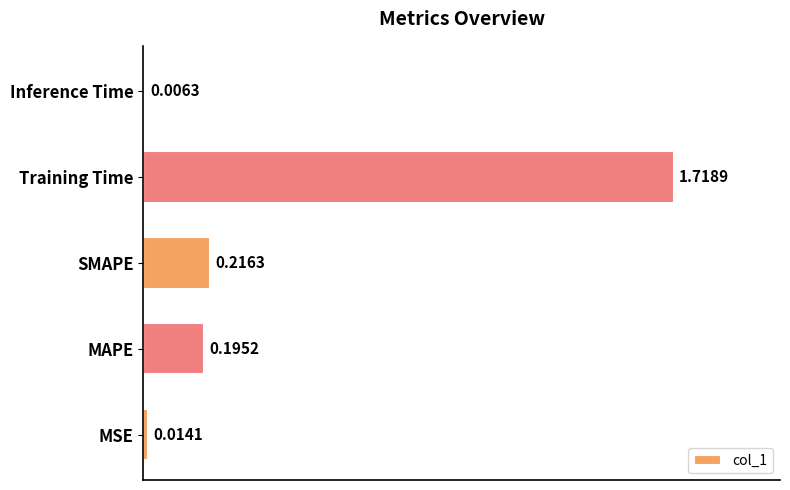

Rank the categories by value from highest to lowest.

Training Time, SMAPE, MAPE, MSE, Inference Time